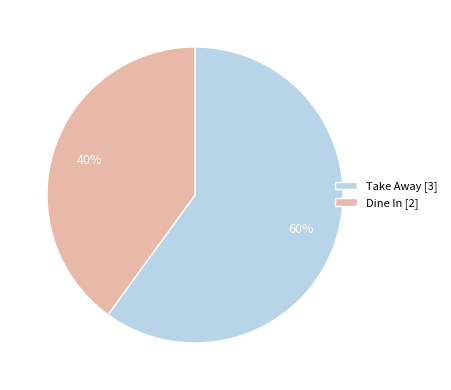

Is the sum of Take Away and Dine In greater than half?

Yes